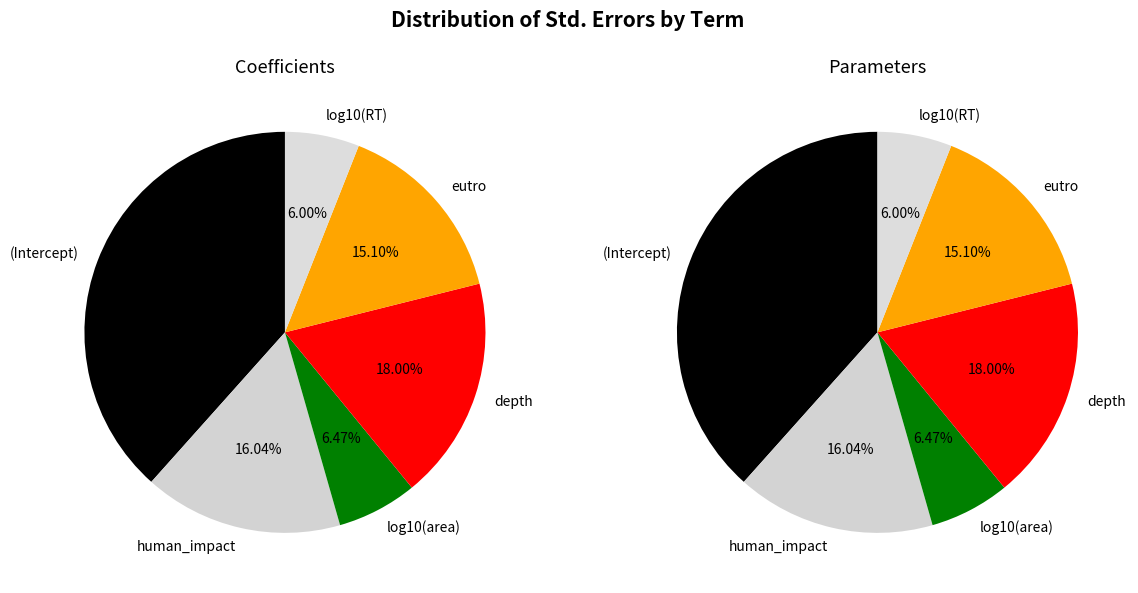

Does any single category account for the majority?

No